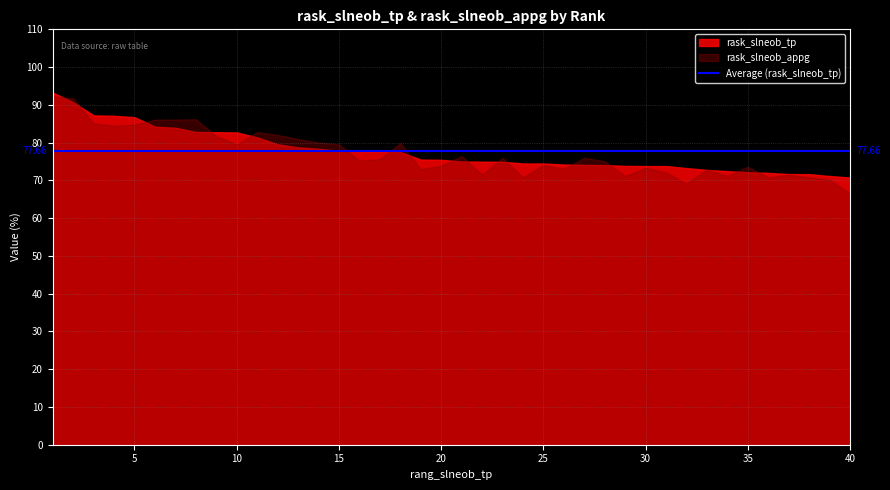

How many categories are shown in the chart?

40